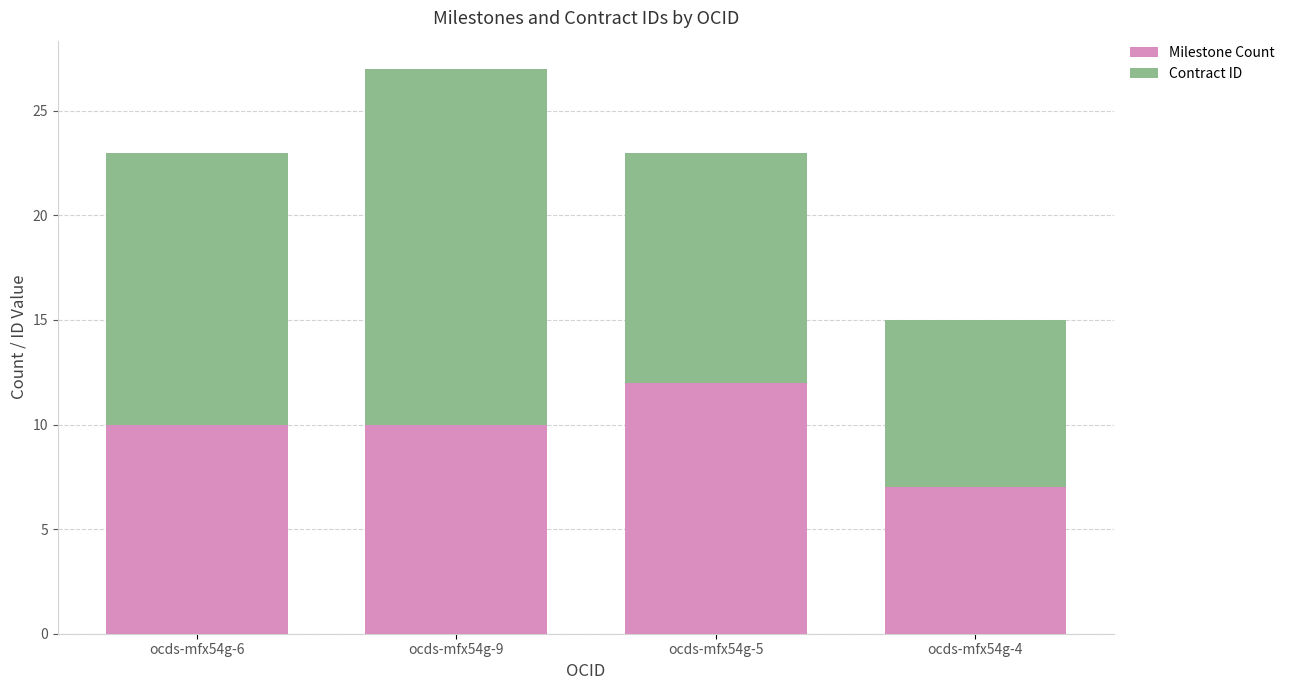

At which label does Milestone Count reach its minimum?

ocds-mfx54g-4